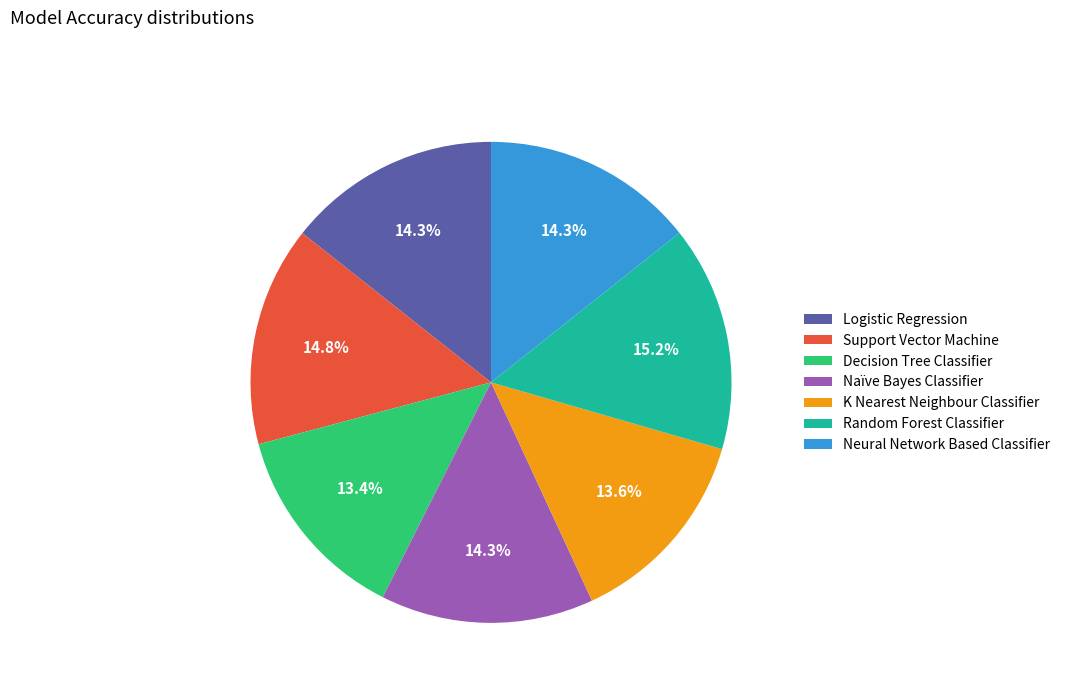

Which has a higher value, Support Vector Machine or Decision Tree Classifier?

Support Vector Machine